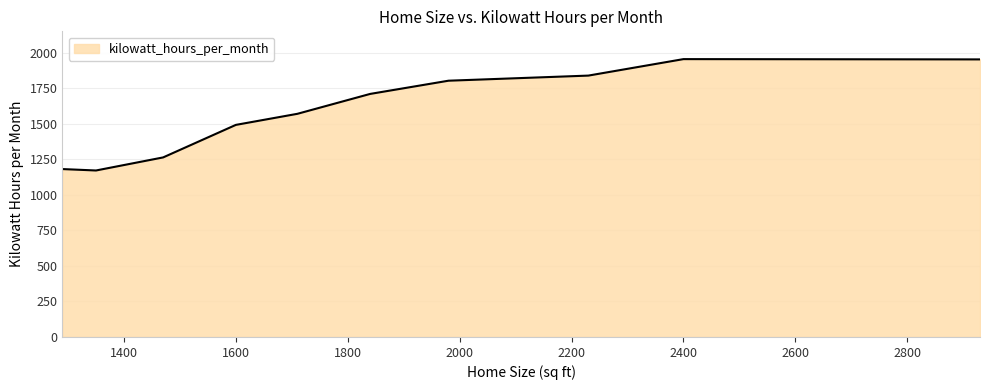

What is the greatest value displayed?

1956